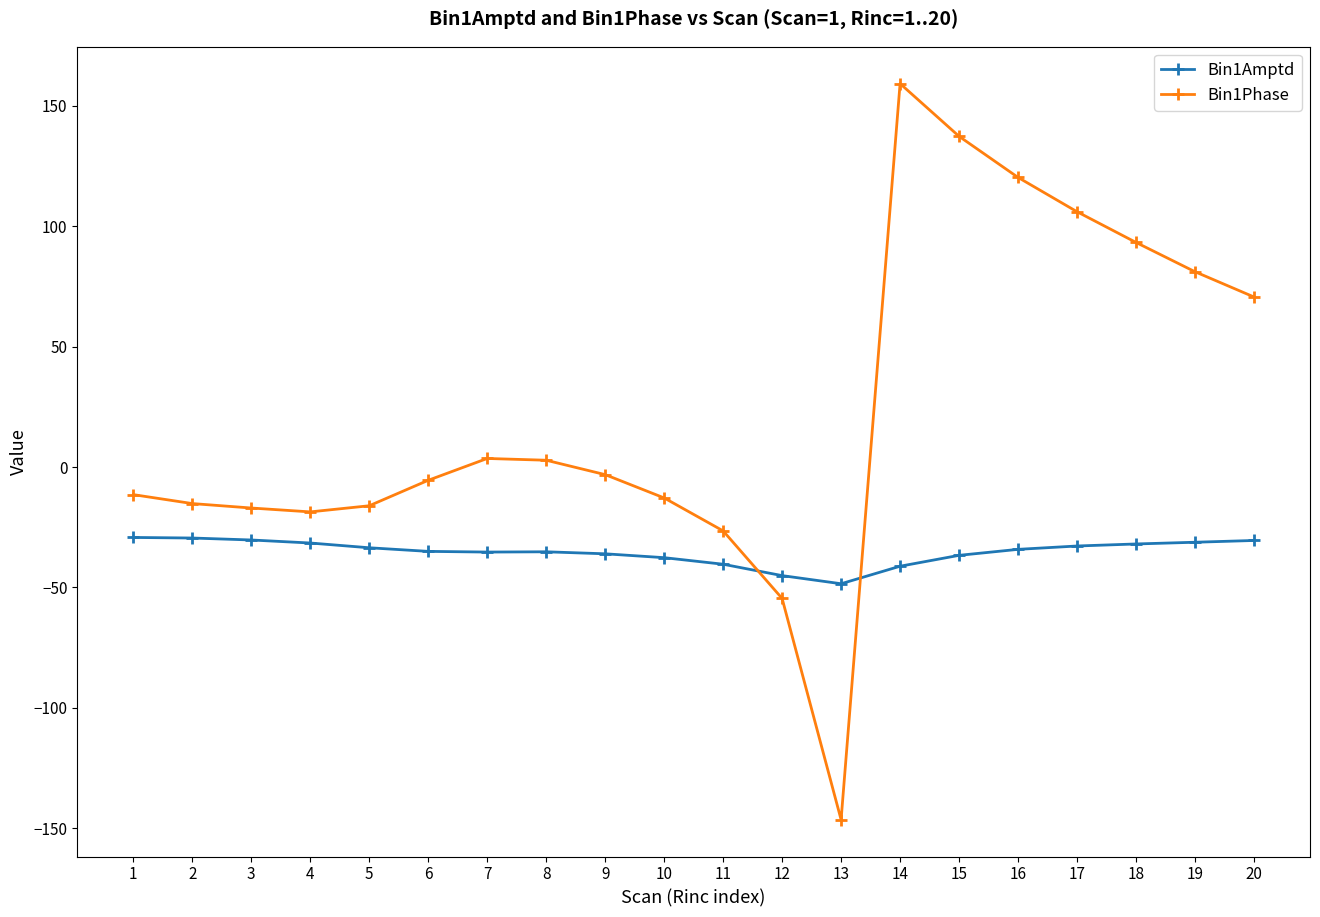

What is the value of the Bin1Amptd point at the 18th from the left?

-32.0